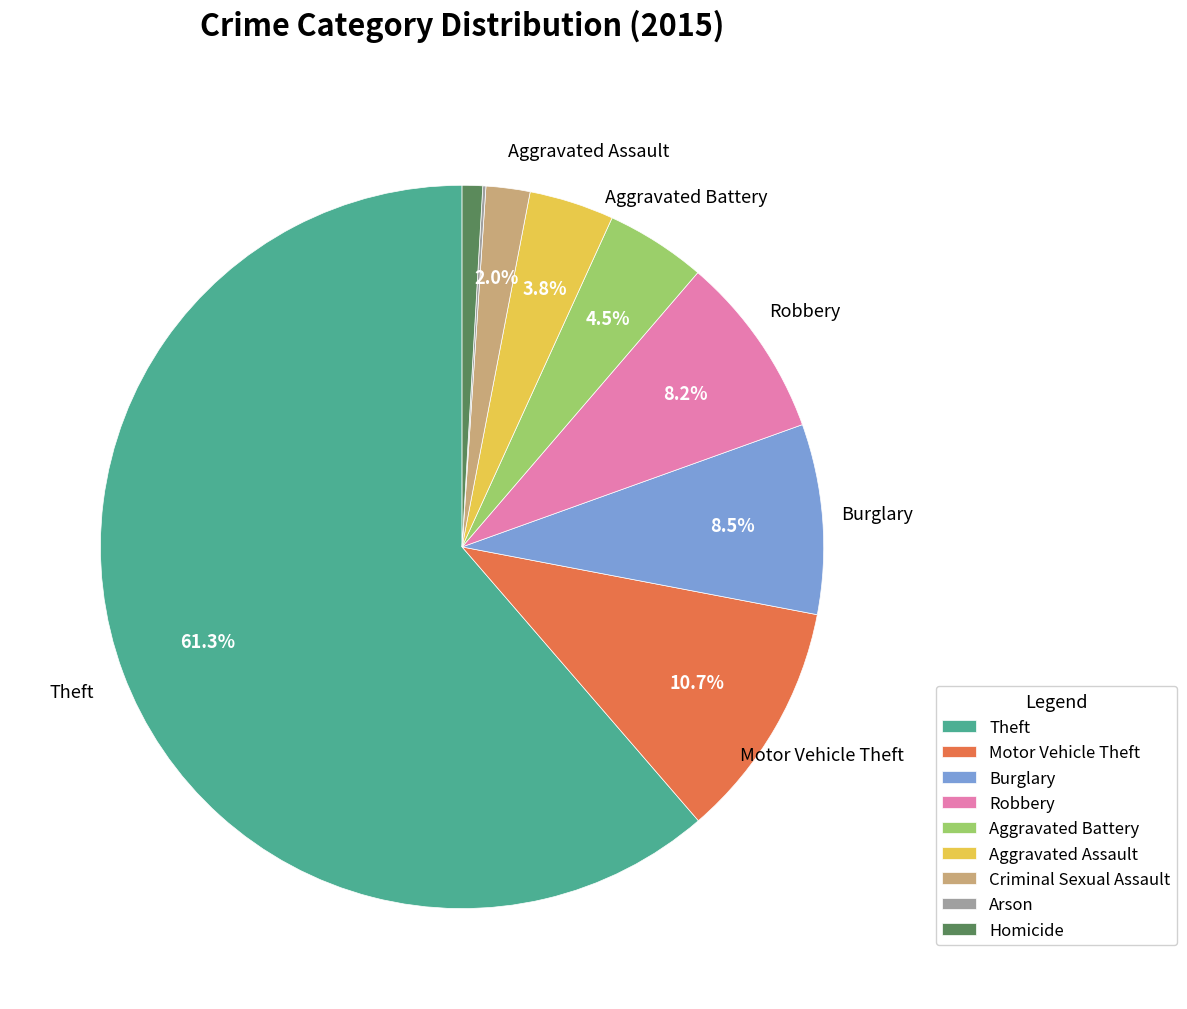

Which slice is the largest?

Theft